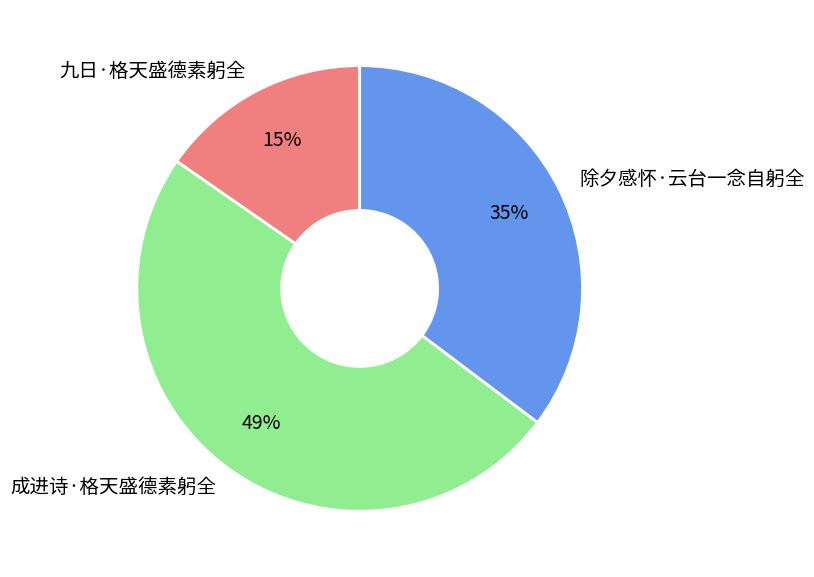

Is there any slice that represents more than half of the pie?

No